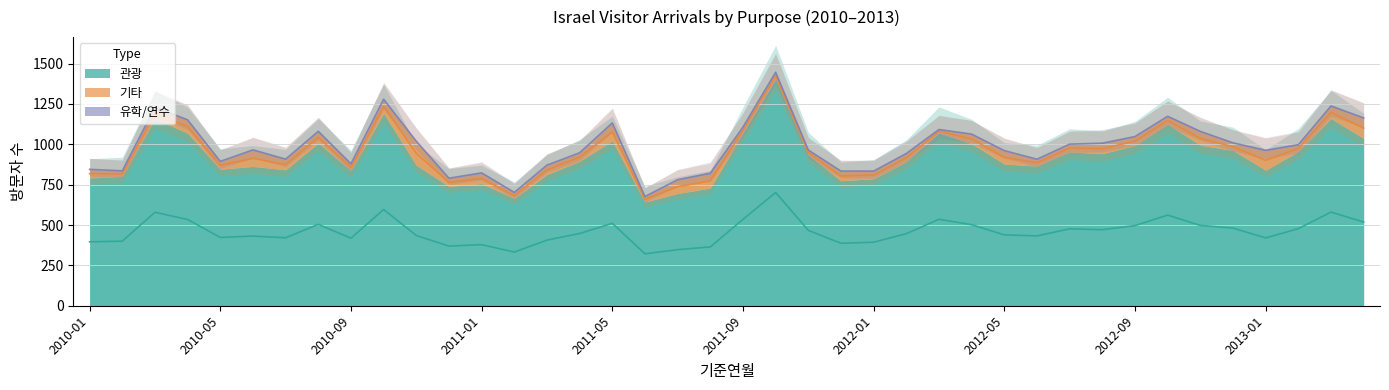

What are all the series names shown in the legend?

관광, 유학/연수, 기타